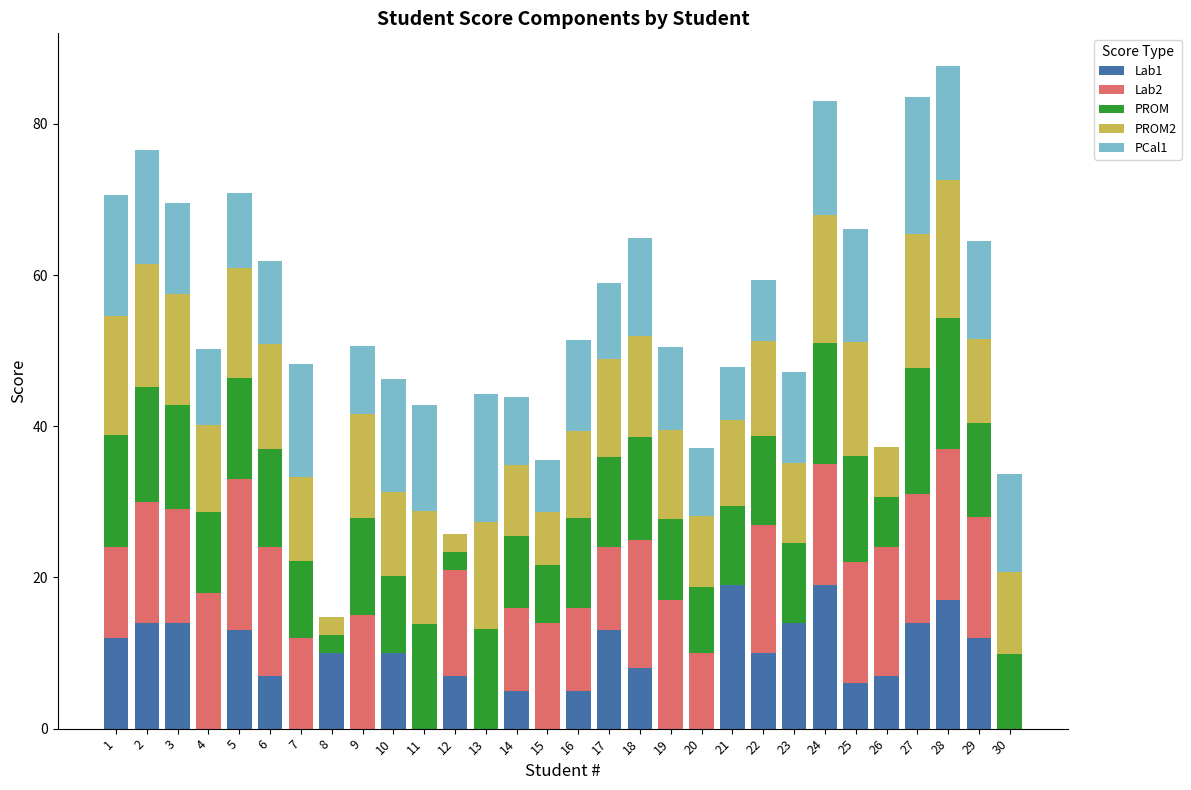

True or false: Lab1 has a value of 10.9 at 7.

False